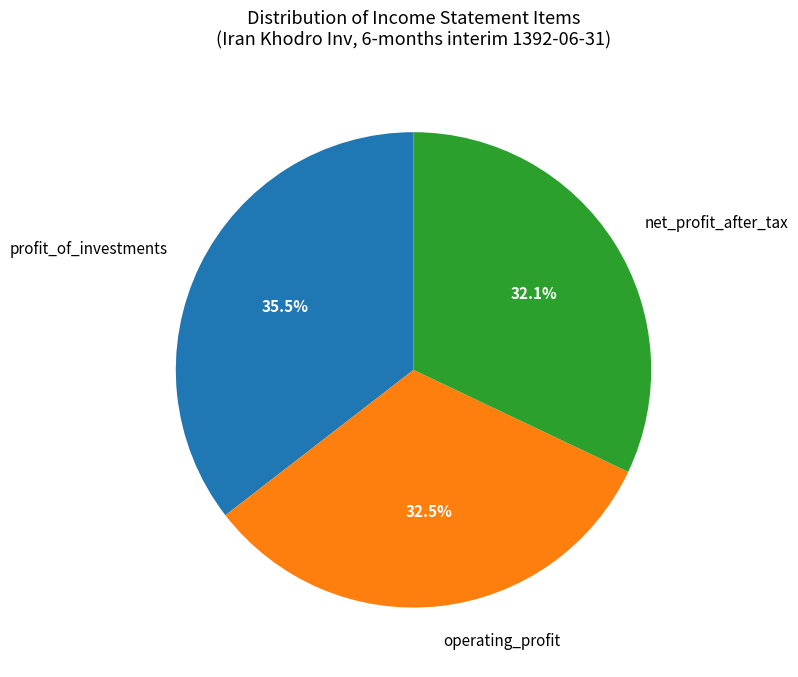

To the nearest percent, what is the average slice percentage?

33%